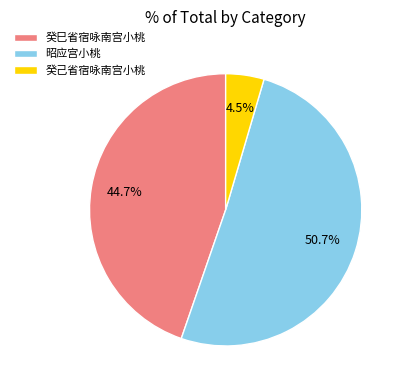

Which has a higher value, 昭应宫小桃 or 癸巳省宿咏南宫小桃?

昭应宫小桃